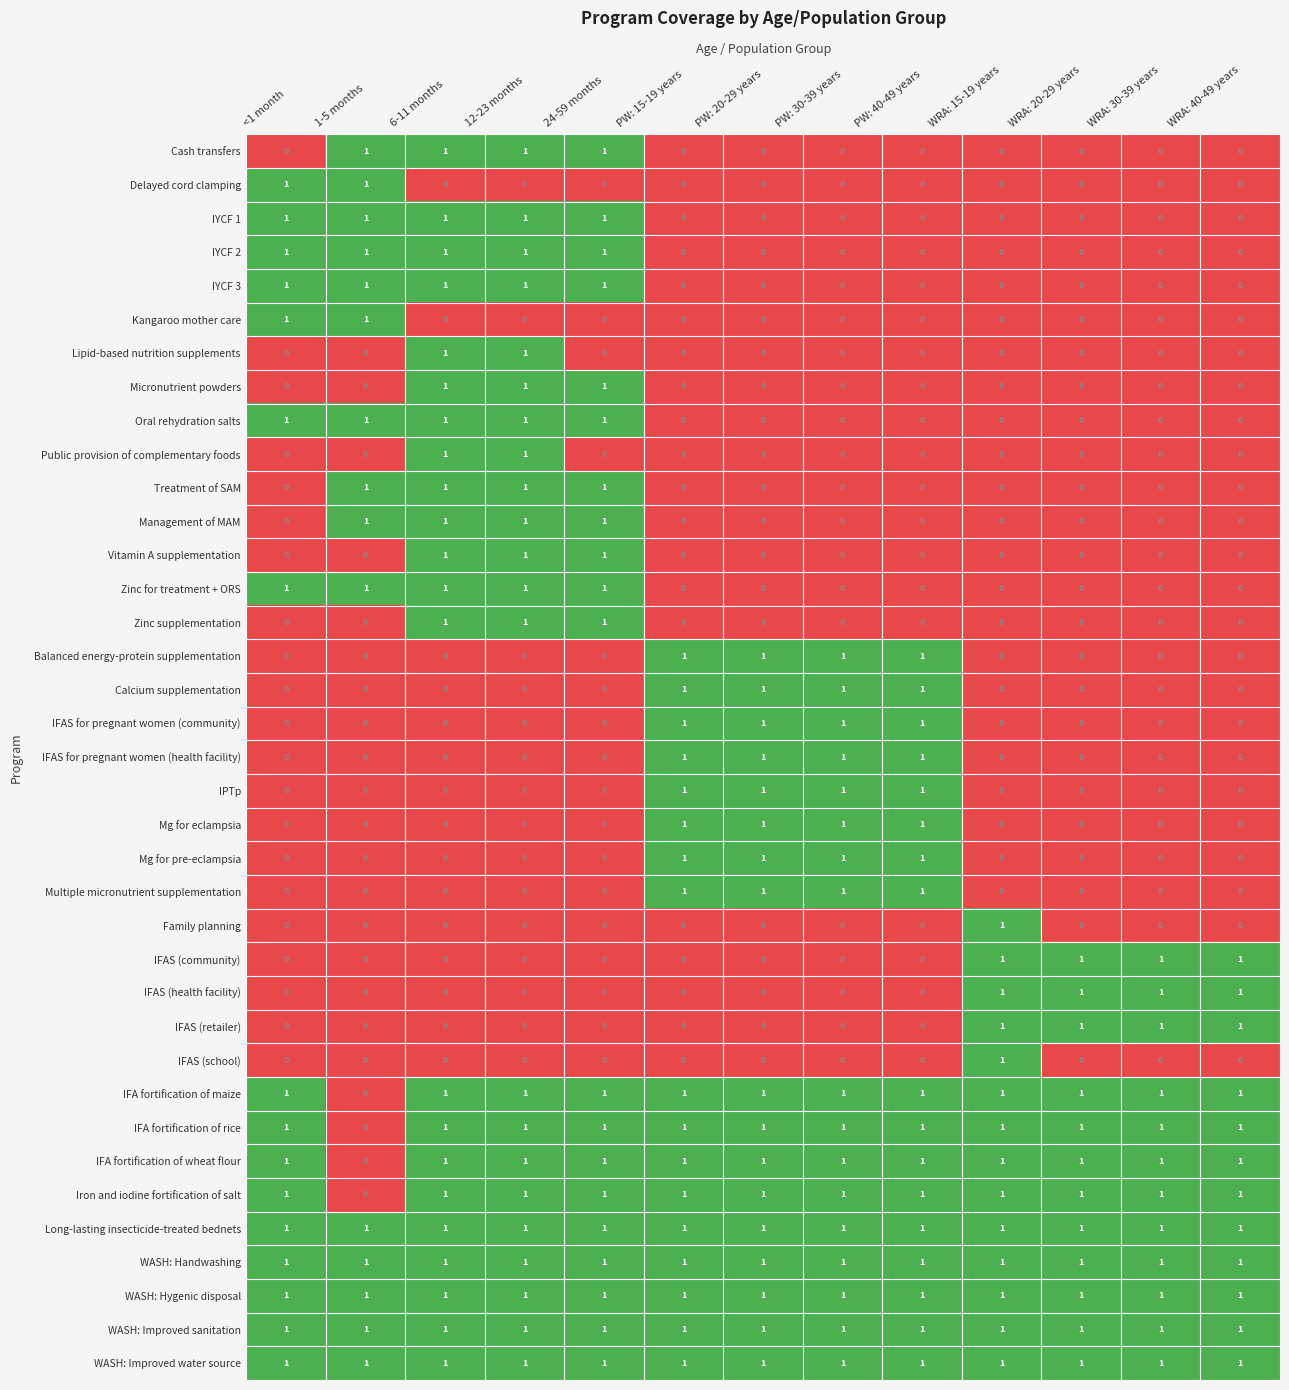

The IFAS (retailer) series shows 0 at 24-59 months. True or false?

True